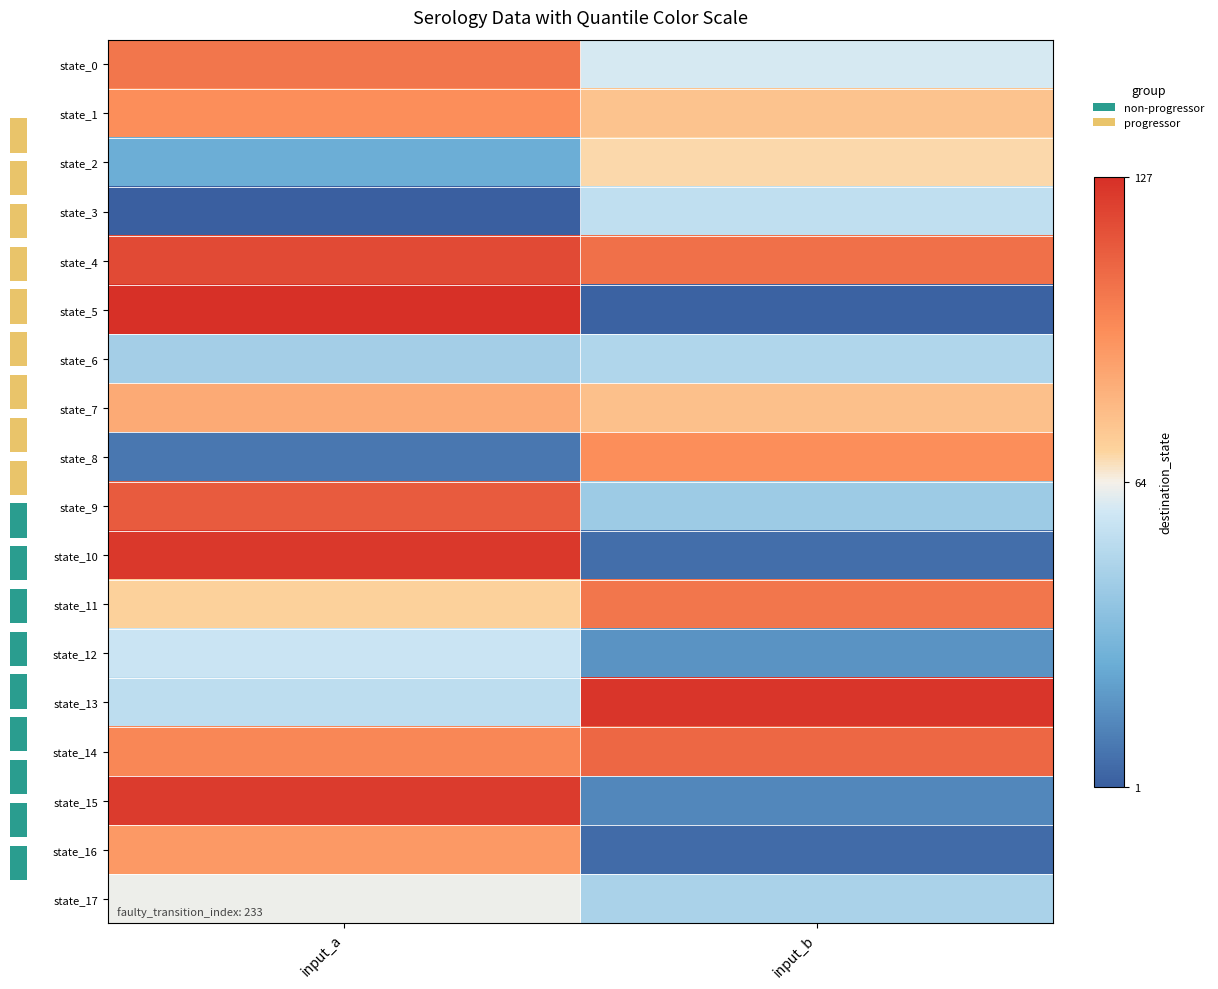

What is the smallest value displayed?

1